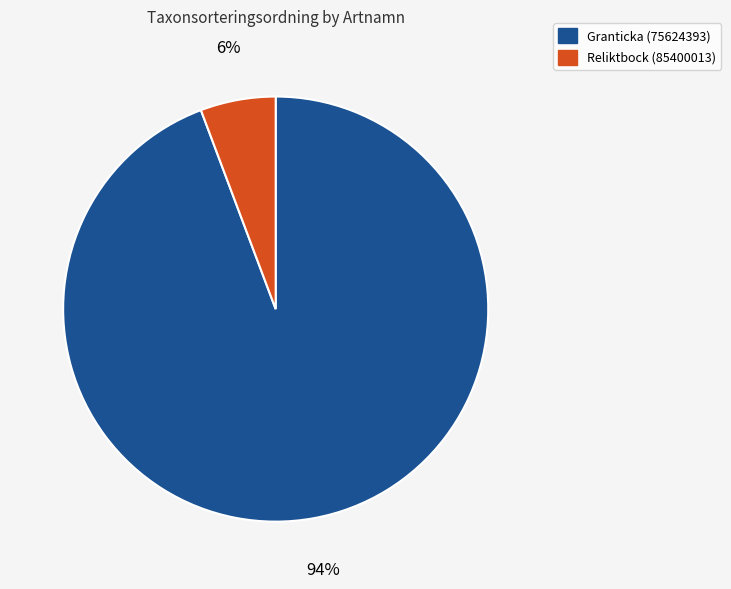

To the nearest percent, what is the combined percentage of Reliktbock (85400013) and Granticka (75624393)?

100%